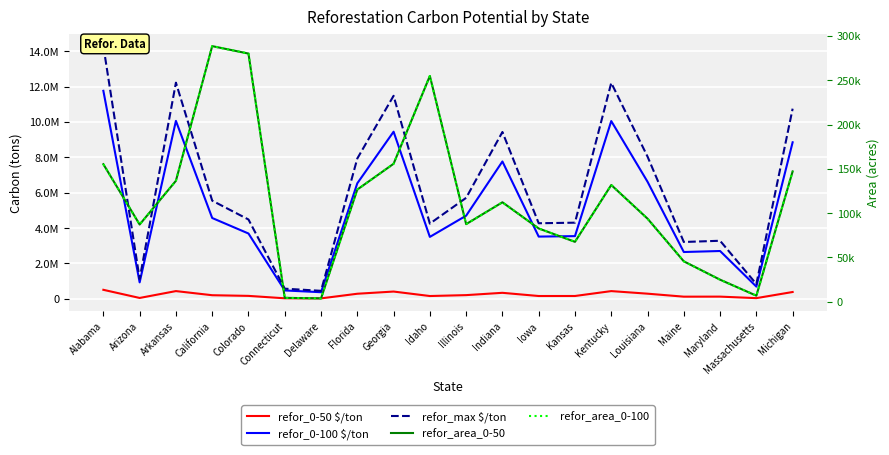

Reading left to right, list all the values displayed in this chart.

refor_0-50 $/ton: 500021.4	39172.0	427670.5	194039.6	156714.8	19744.6	15489.0	277530.9	401662.5	148578.4	199613.6	330015.2	149308.0	150433.9	427292.2	281322.8	112202.7	114628.5	28980.1	376190.4
refor_0-100 $/ton: 11757645.1	921102.6	10056365.3	4562702.0	3685036.7	464281.0	364213.3	6525940.7	9444806.2	3493715.9	4693771.4	7760070.8	3510871.3	3537345.9	10047471.6	6615105.0	2638367.1	2695407.9	681445.5	8845848.0
refor_max $/ton: 14286324.6	1119201.3	12219155.9	5543987.8	4477565.9	564132.4	442543.5	7929454.0	11476070.8	4245098.2	5703245.9	9429004.6	4265943.2	4298111.7	12208349.4	8037794.7	3205792.3	3275100.7	828001.8	10748296.5
refor_area_0-50: 155206.1	87162.8	136499.7	288428.7	280035.7	4423.7	3838.3	126629.6	155695.6	254788.6	87613.9	112247.9	82708.0	67623.8	131750.1	93790.9	45637.5	24920.5	6863.6	147068.5
refor_area_0-100: 155206.1	87162.8	136499.7	288428.7	280035.7	4423.7	3838.3	126629.6	155695.6	254788.6	87613.9	112247.9	82708.0	67623.8	131750.1	93790.9	45637.5	24920.5	6863.6	147068.5